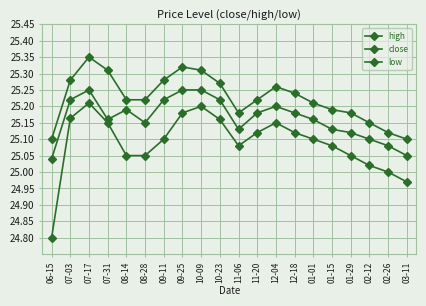

What position from the left is 01-29?

17